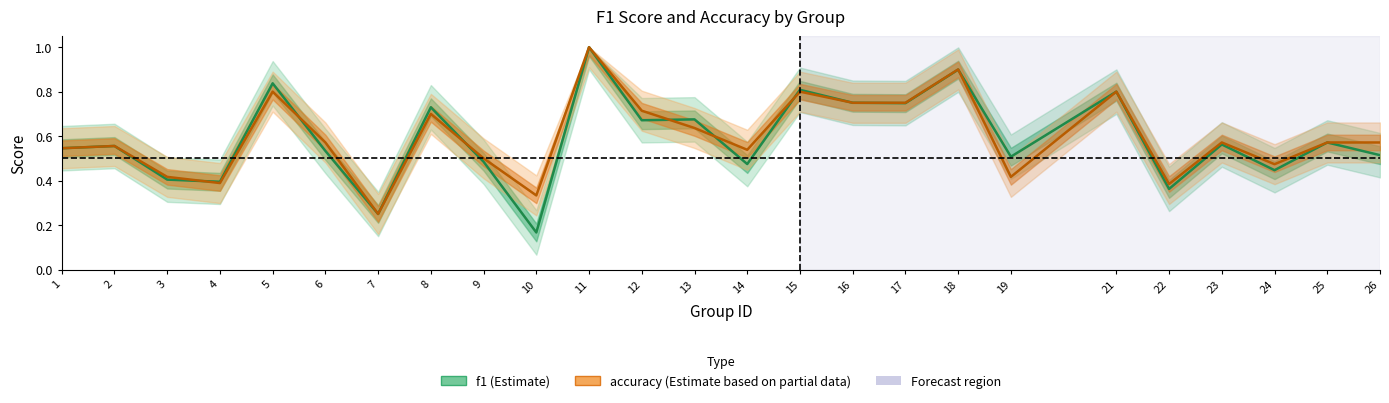

The value of accuracy at 3 is 0.4. True or false?

True